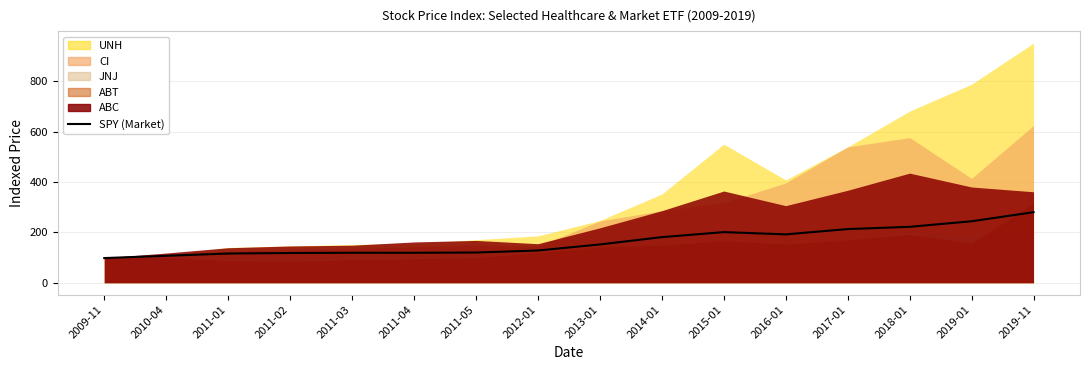

How many data points does each series have?

16